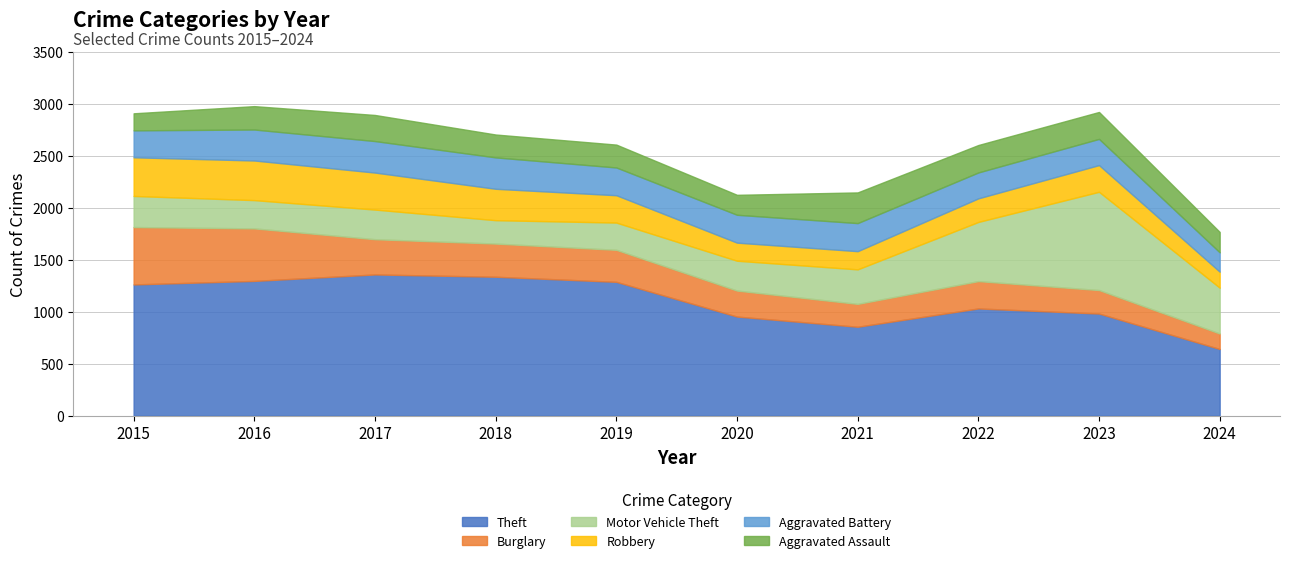

How many interior local peaks does the Motor Vehicle Theft series have?

2